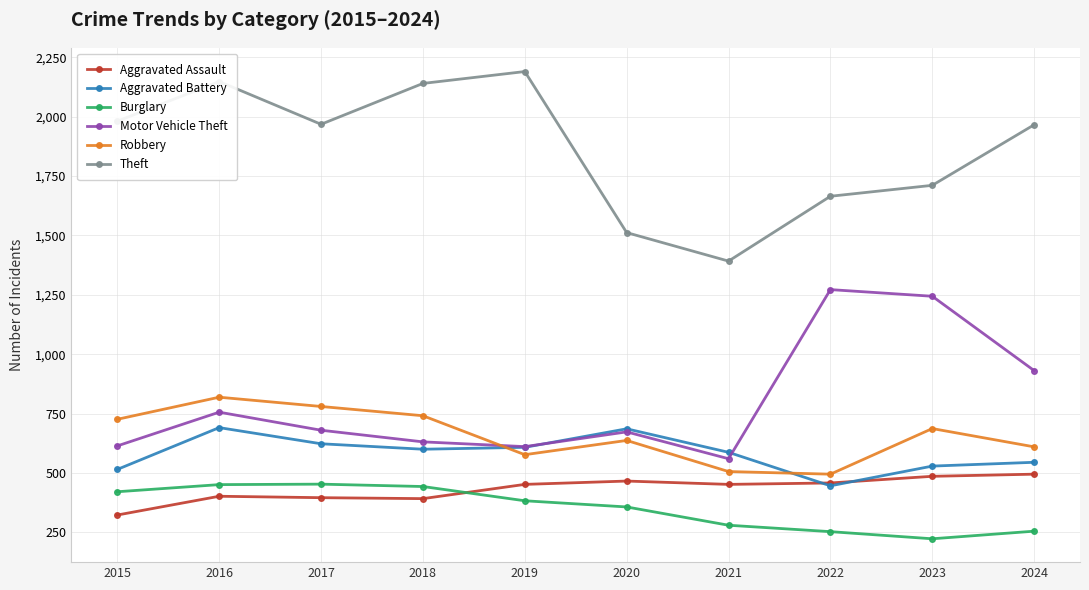

At which category does the chart reach its minimum across all series?

2023